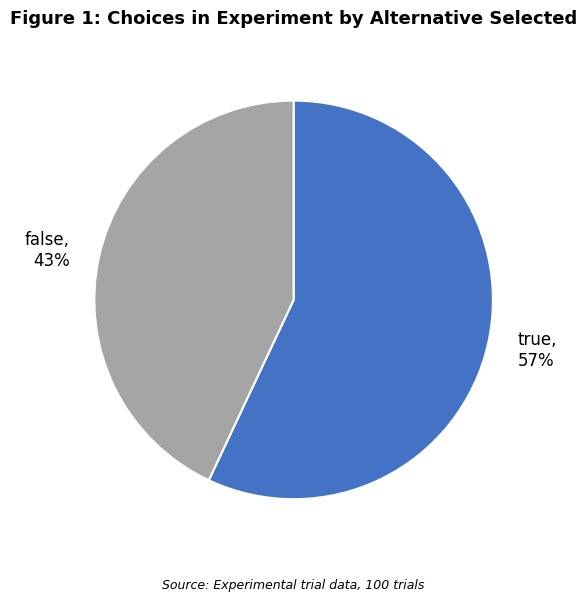

Rank the categories by value from highest to lowest.

true, false